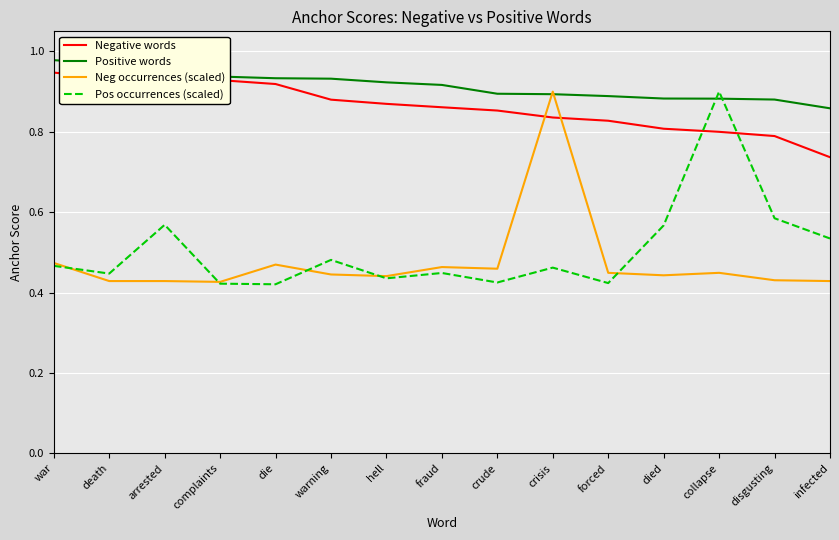

Which category has the highest value in the Neg occurrences (scaled) series?

crisis